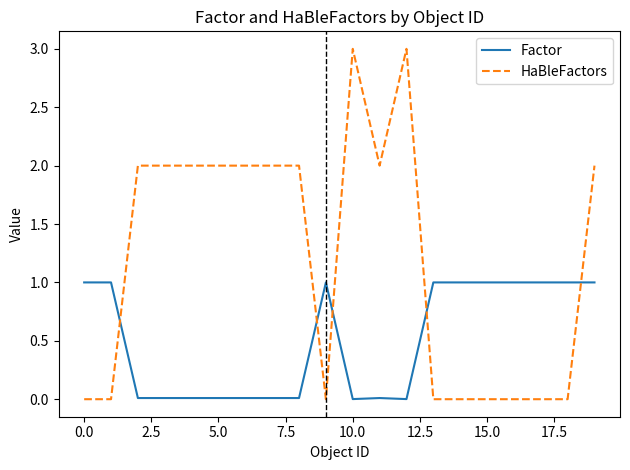

Which series has the largest total across all categories?

HaBleFactors